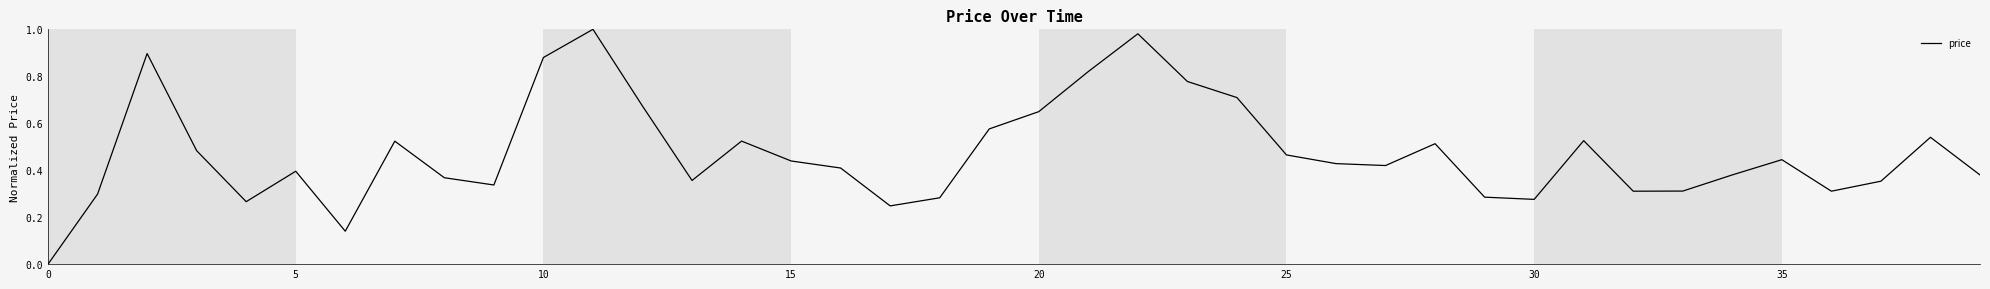

How many points are higher than both their immediate neighbors (excluding endpoints)?

10